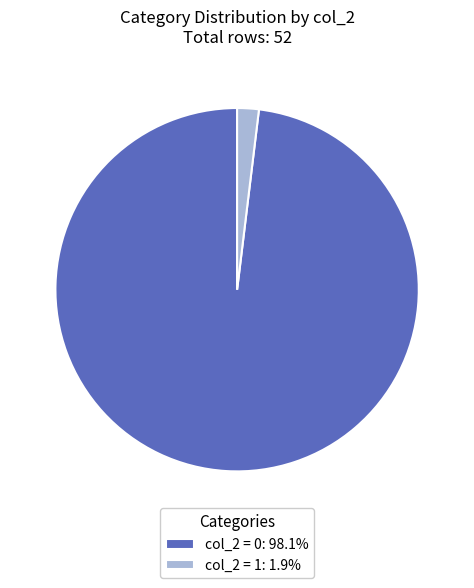

Is the sum of col_2 = 0: 98.1% and col_2 = 1: 1.9% greater than half?

Yes